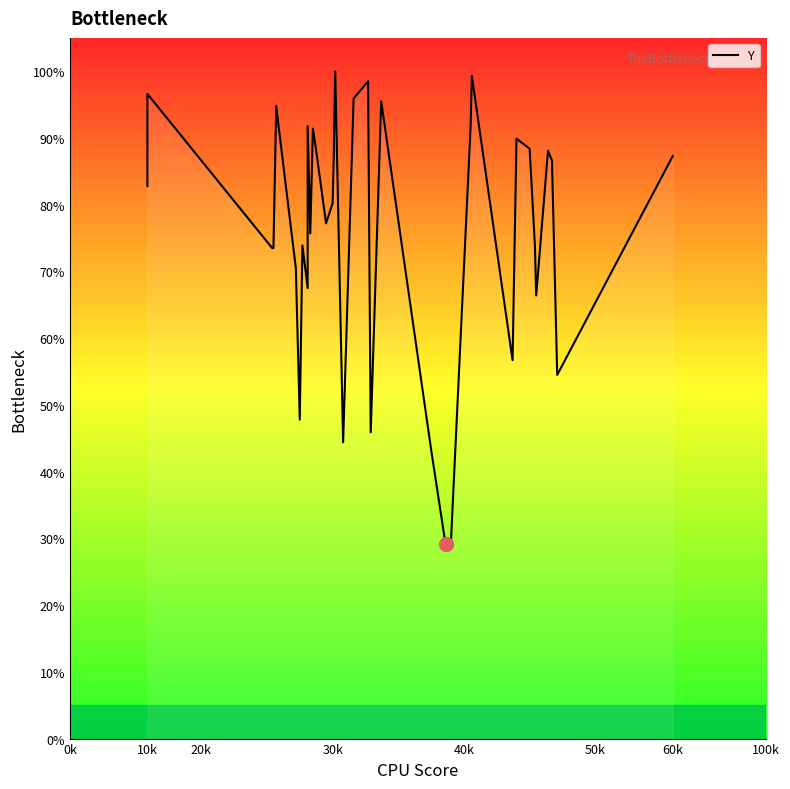

What is the smallest value displayed?

29.1